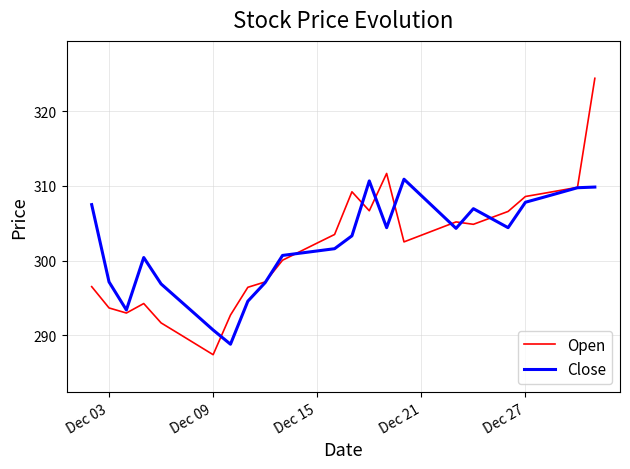

What is the greatest value displayed?

324.4